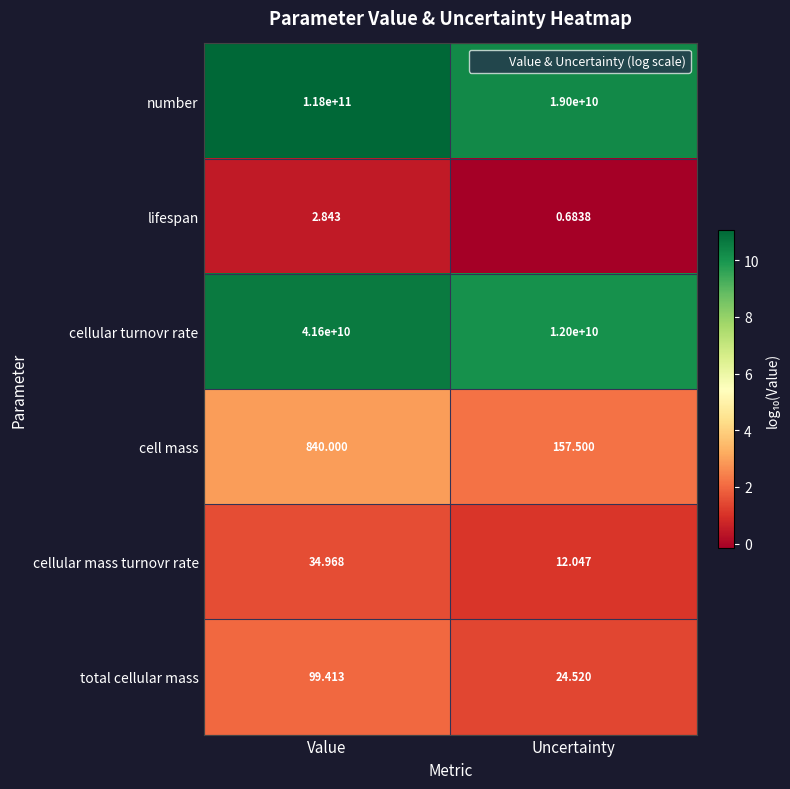

Which category has the highest value in the lifespan series?

Value